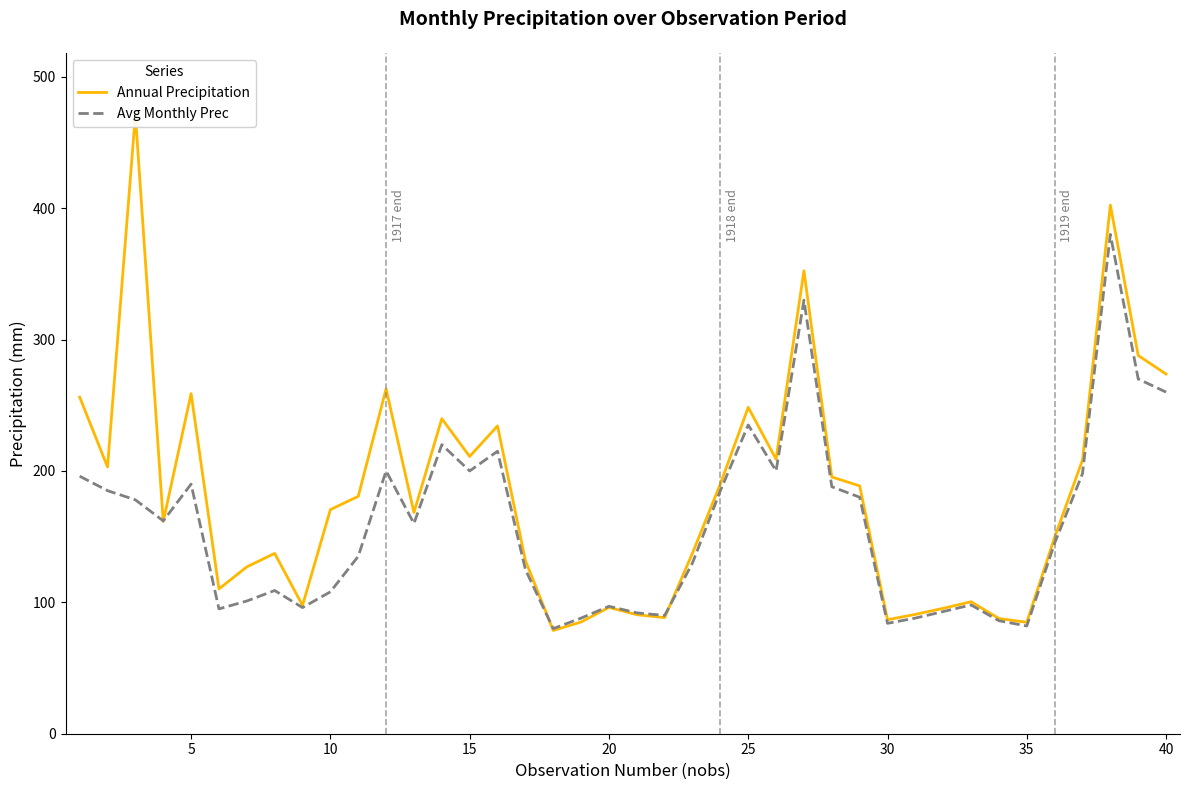

What is the sum of the Avg Monthly Prec values at 35 and 14?

309.0